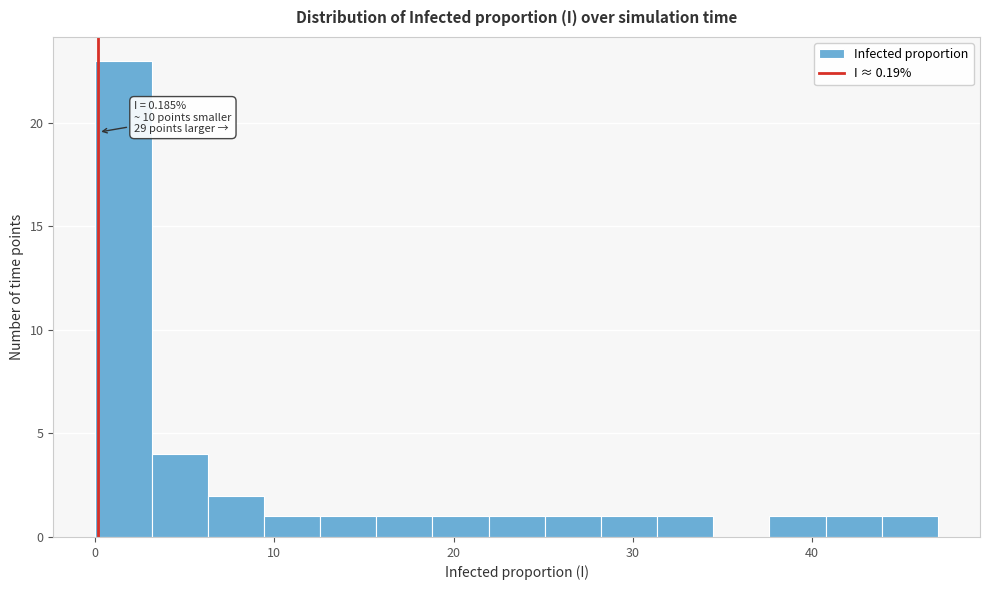

Around what value on the x-axis is the tallest bar? Give the approximate position of its centre, as read against the axis.

2